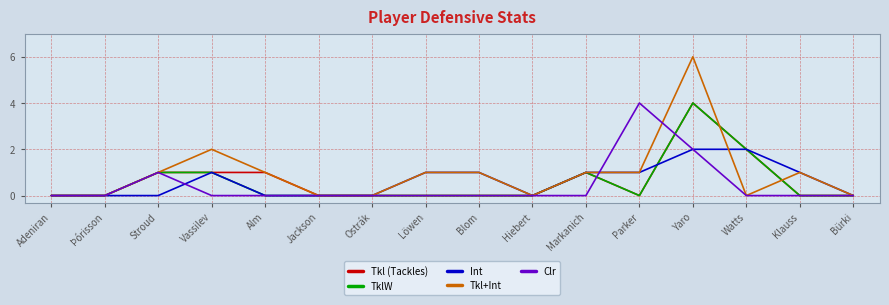

At which category does Clr reach its first local peak?

Stroud